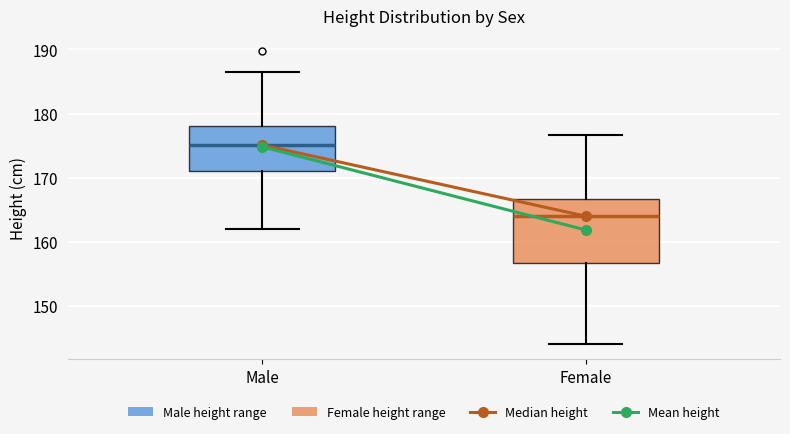

Reading left to right, read every box against the y-axis: the position of its median line, the range the box covers, and the ends of its whiskers. The values are not printed on the chart, so give them approximately, as read against the axis.

Male: median 175, box 171 to 178, whiskers 162 to 187
Female: median 164, box 157 to 167, whiskers 144 to 177